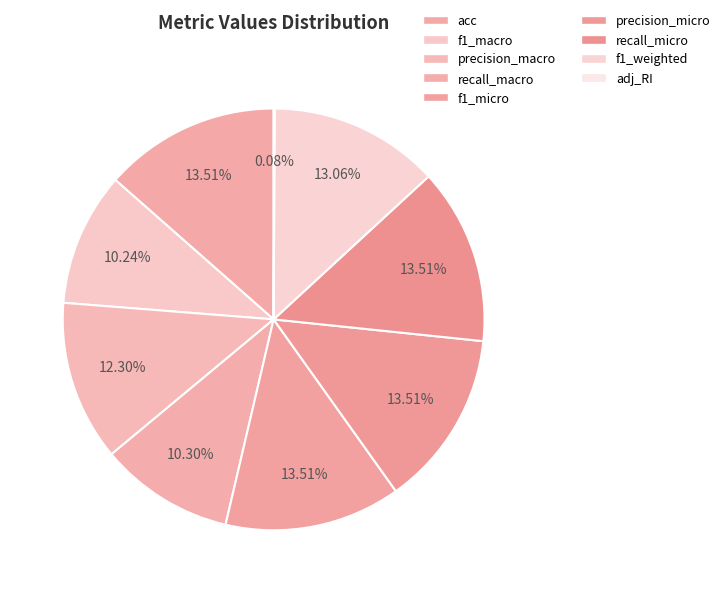

To the nearest percent, what is the combined percentage of f1_micro and precision_micro?

27%